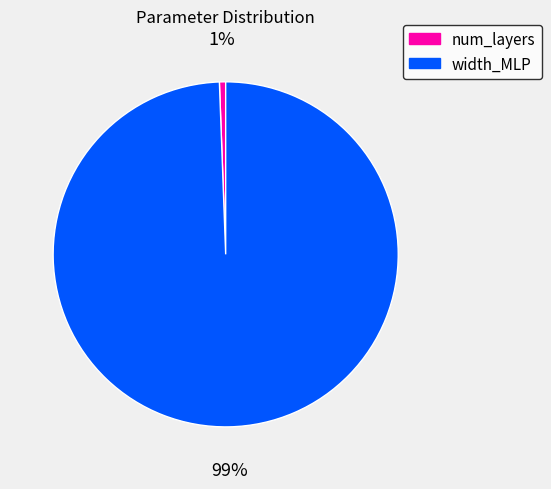

Which has a higher value, width_MLP or num_layers?

width_MLP